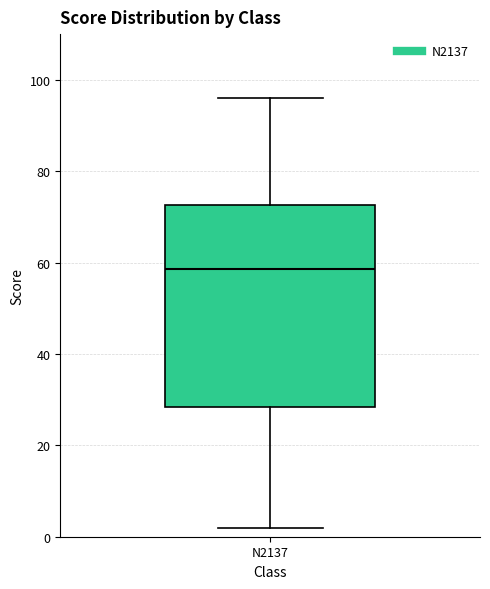

Read this box plot against the y-axis: the position of the median line, the range covered by the box, and the ends of both whiskers. The values are not printed on the chart, so give them approximately, as read against the axis.

median 58, box 28 to 72, whiskers 2 to 96